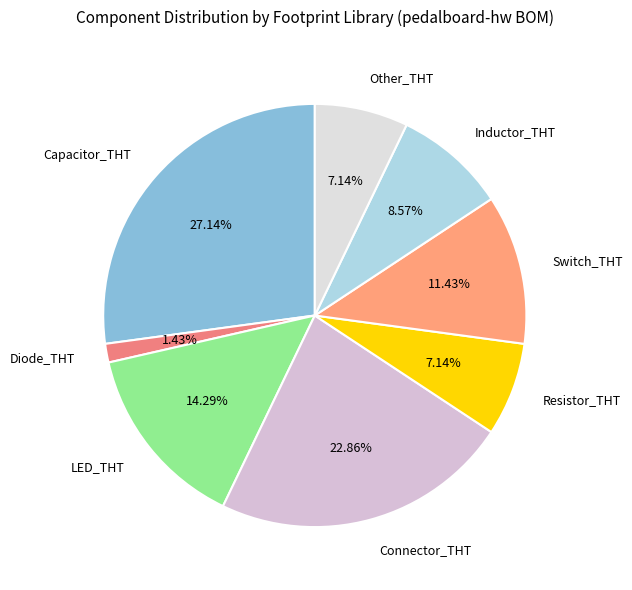

To the nearest percent, what percentage of the pie is Resistor_THT?

7%